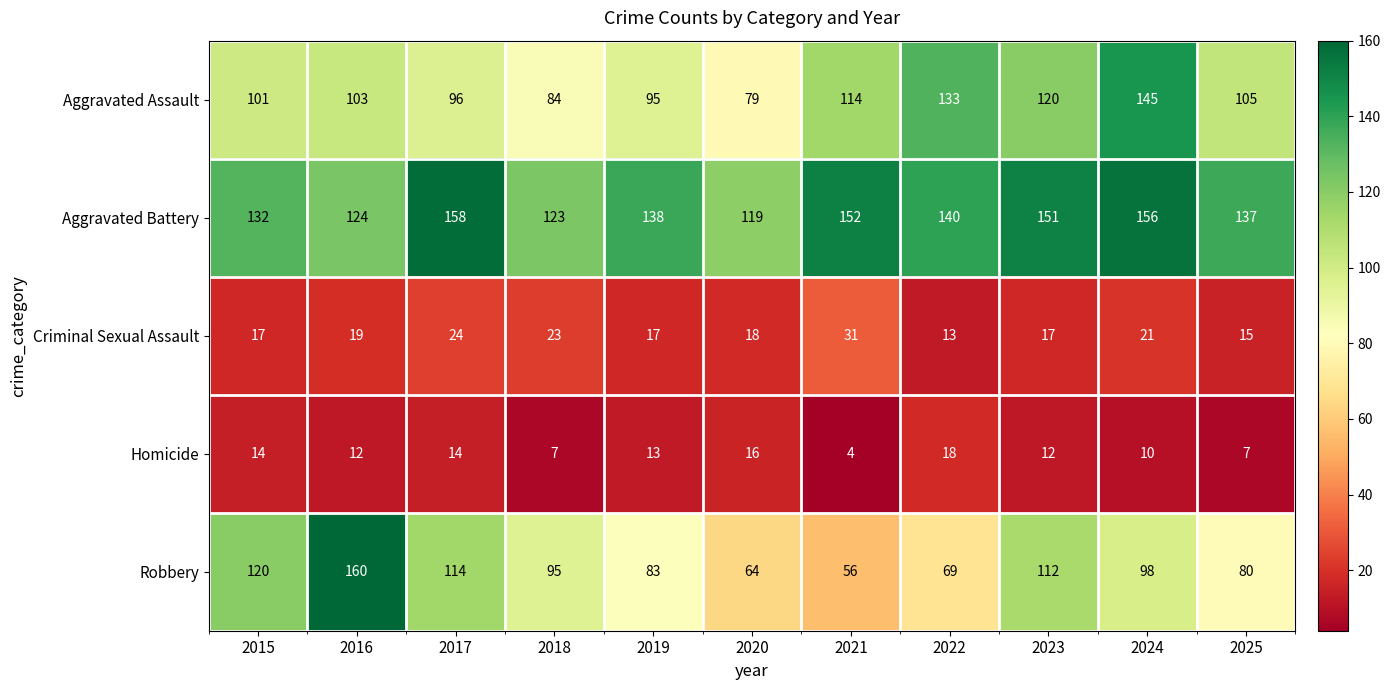

What is the spread (max minus min) of values at 2016?

148